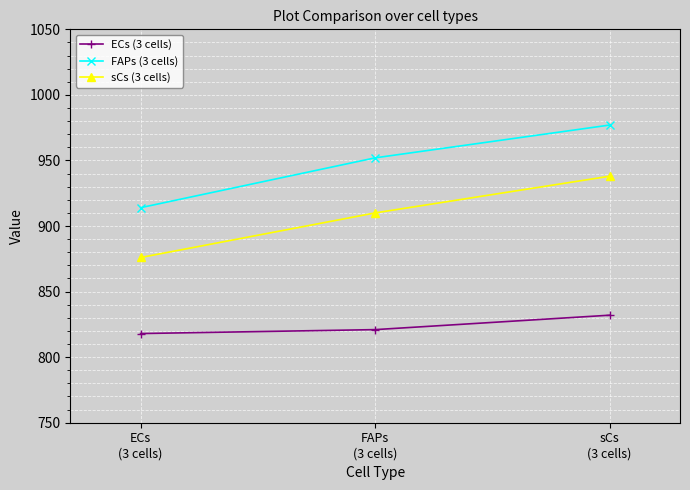

Reading left to right, transcribe all the data shown in this chart.

ECs (3 cells): ECs
(3 cells)=818	FAPs
(3 cells)=821	sCs
(3 cells)=832
FAPs (3 cells): ECs
(3 cells)=914	FAPs
(3 cells)=952	sCs
(3 cells)=977
sCs (3 cells): ECs
(3 cells)=876	FAPs
(3 cells)=910	sCs
(3 cells)=938